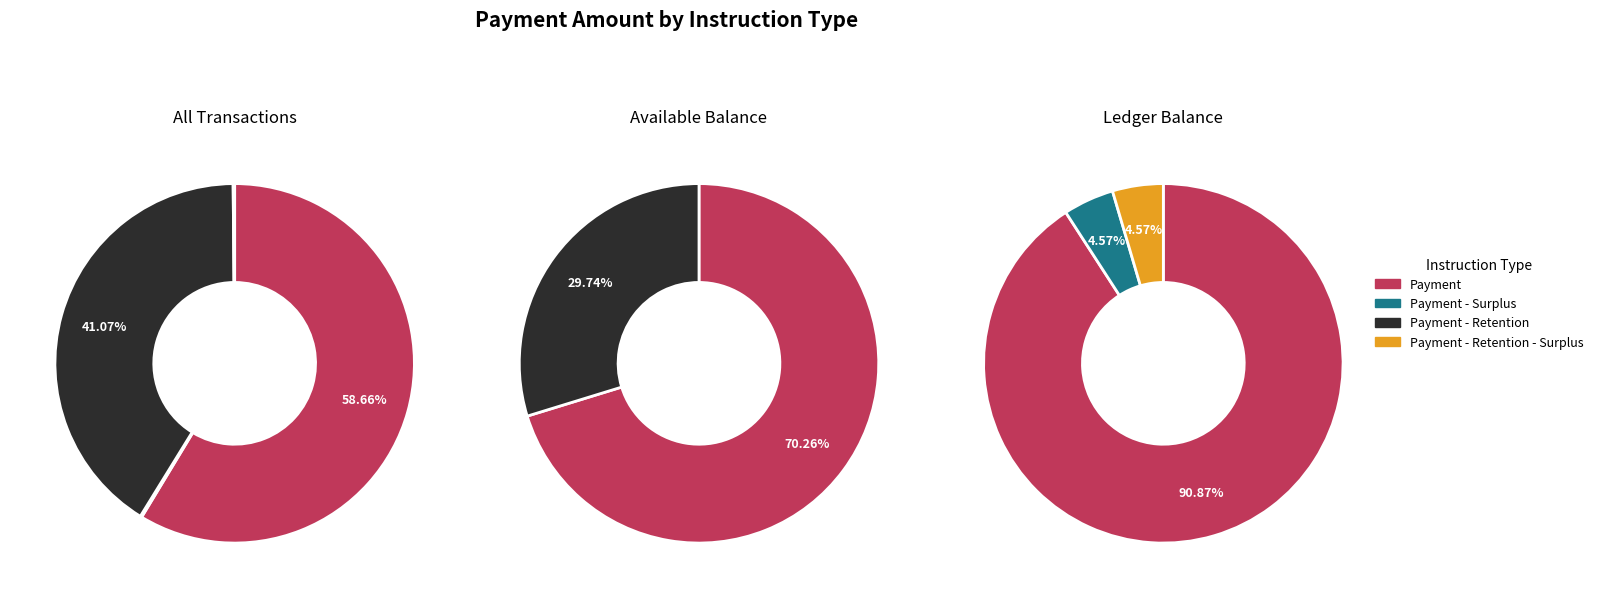

Does Payment - Retention represent more than half of the total?

No